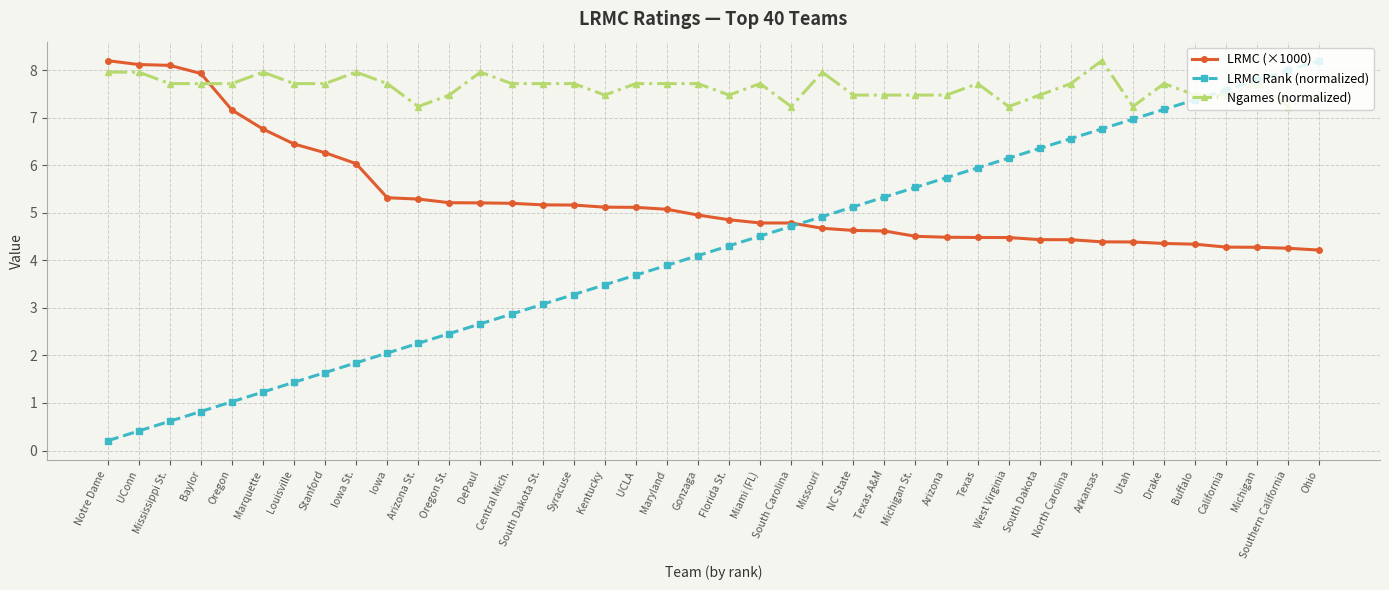

Which series has the largest range (max minus min)?

LRMC Rank (normalized)